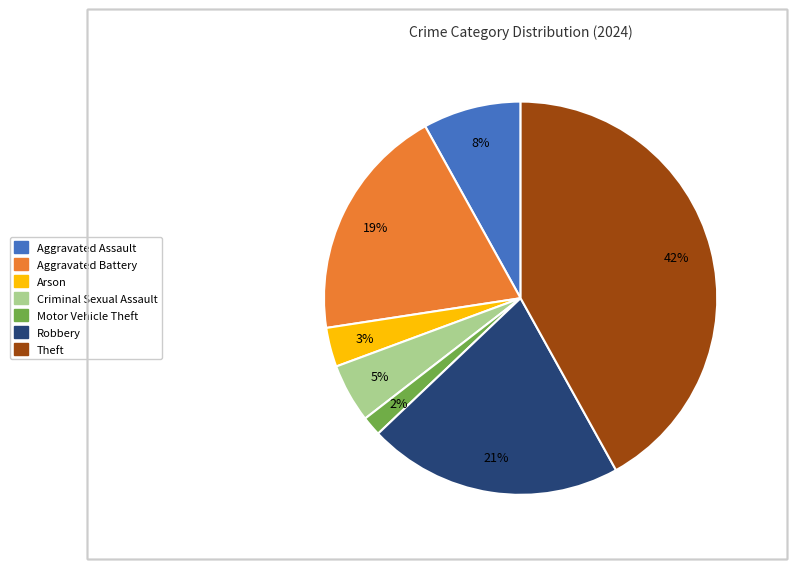

To the nearest percent, what is the difference between the largest and smallest slice percentages?

40%